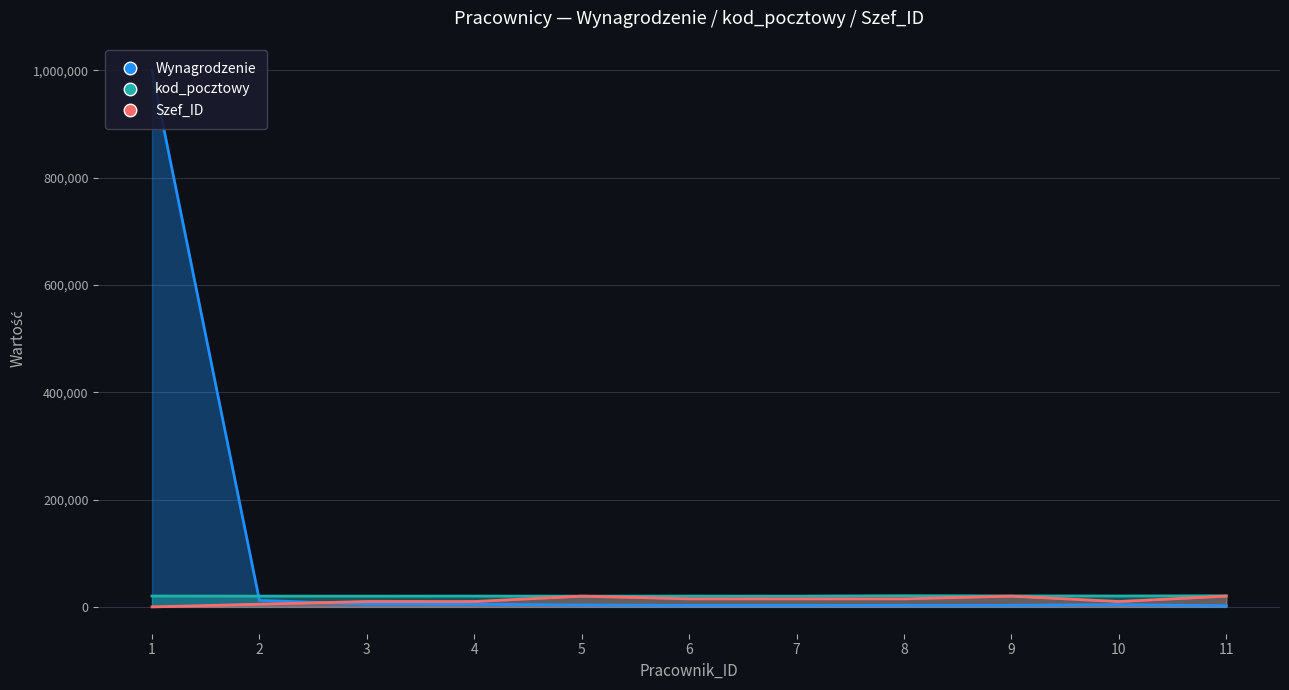

At which label does Wynagrodzenie first exceed 3500?

1